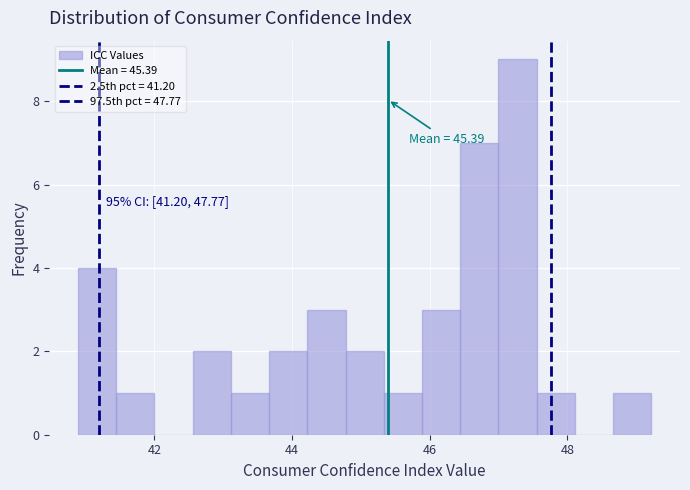

Read against the x-axis, roughly where is the centre of the tallest bar?

47.2